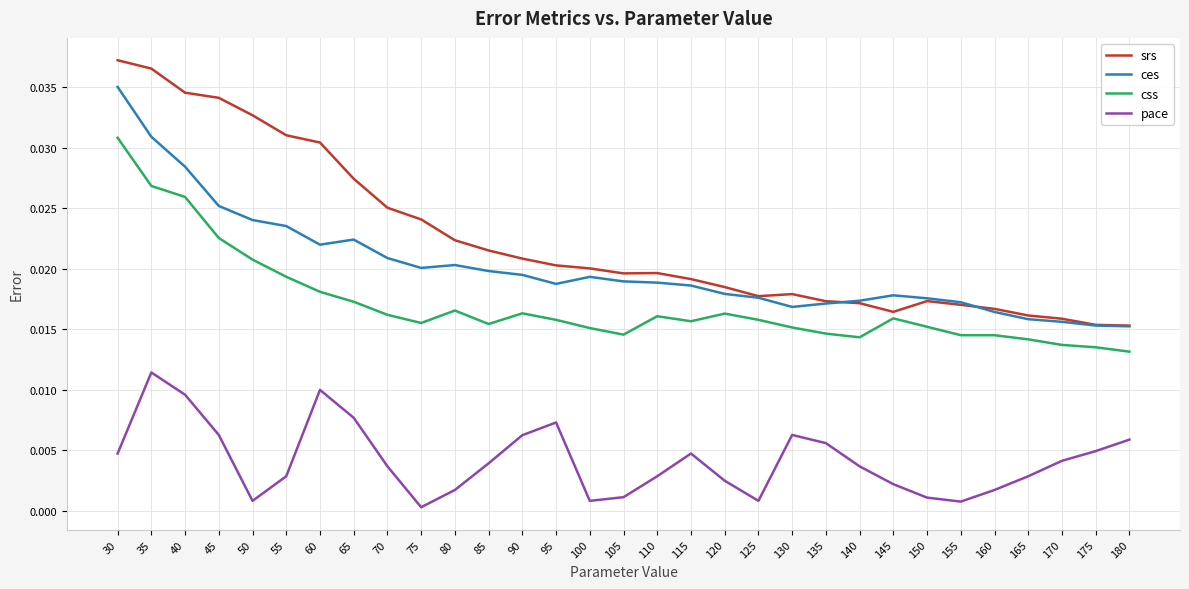

Which category has the lowest value in the css series?

180